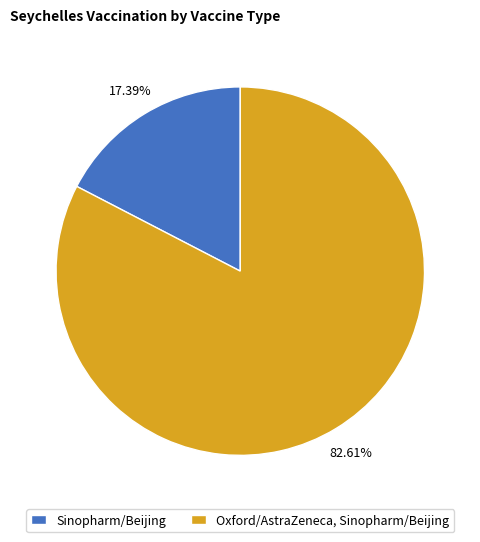

Which category has the biggest portion of the pie?

Oxford/AstraZeneca, Sinopharm/Beijing